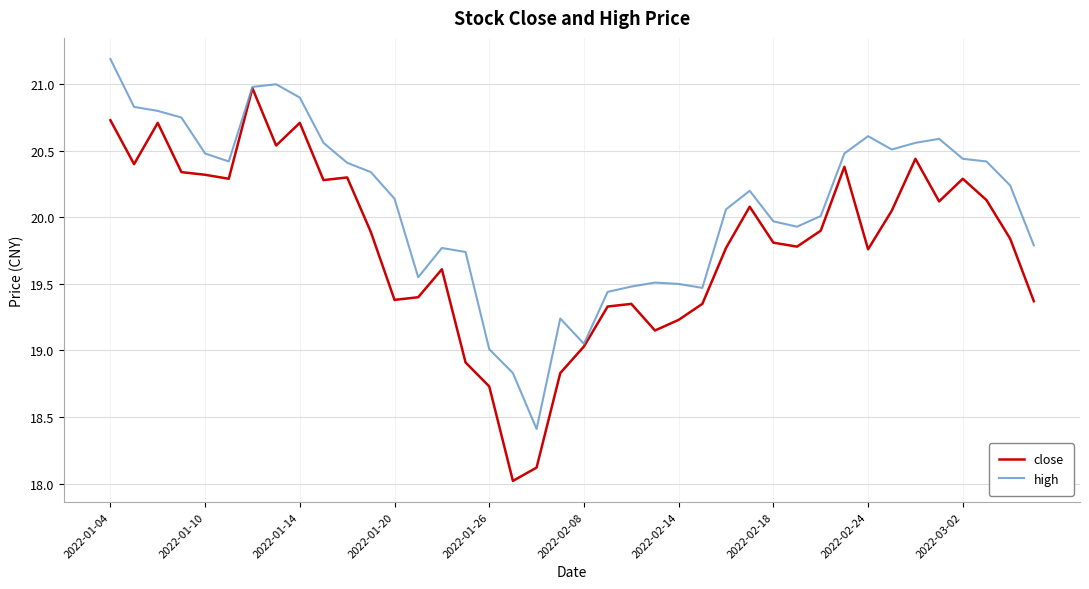

List the series in order of their overall mean, highest first.

high, close